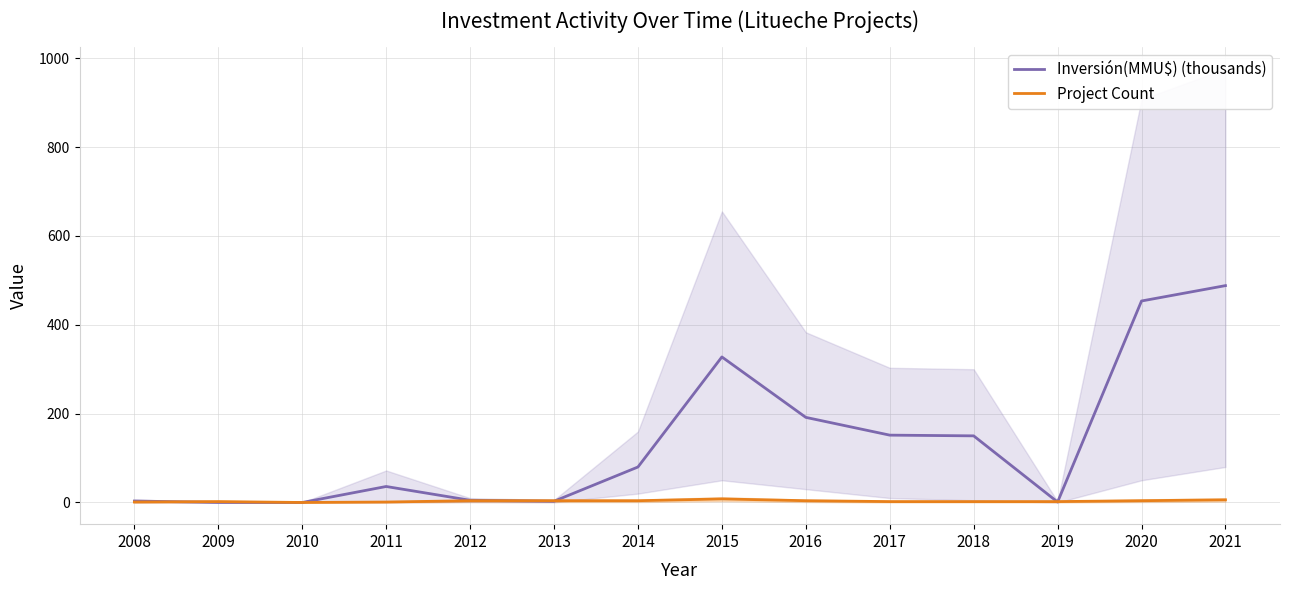

Does the chart display data point markers on the line(s)?

No